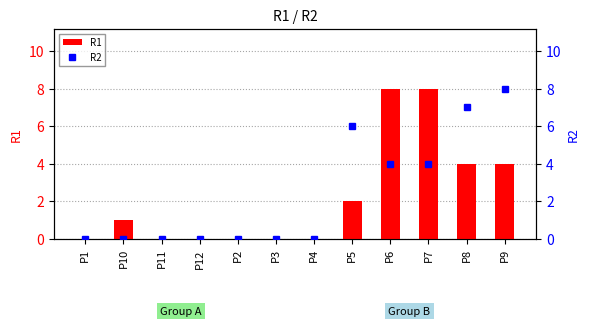

Reading left to right, list all the values displayed in this chart.

R1: P1=0	P10=1	P11=0	P12=0	P2=0	P3=0	P4=0	P5=2	P6=8	P7=8	P8=4	P9=4
R2: P1=0	P10=0	P11=0	P12=0	P2=0	P3=0	P4=0	P5=6	P6=4	P7=4	P8=7	P9=8